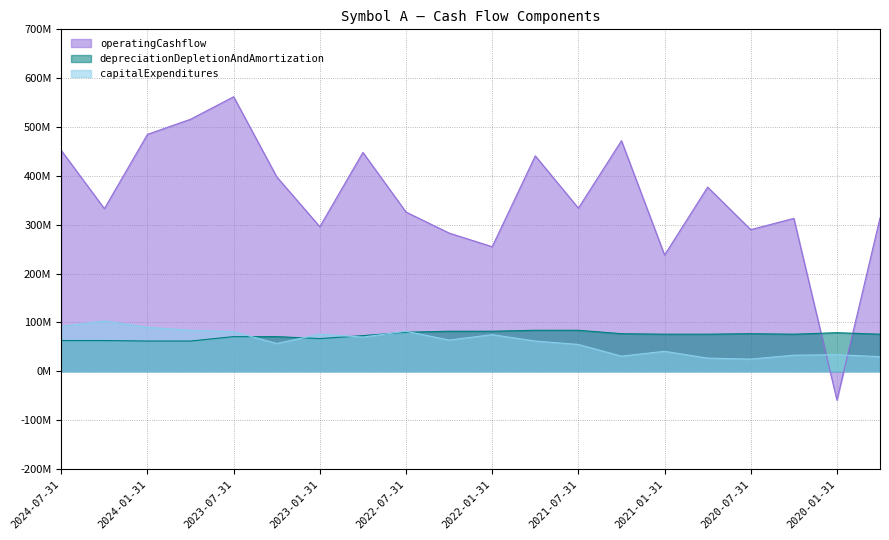

Between 2024-07-31 and 2021-04-30, which is larger?

2021-04-30